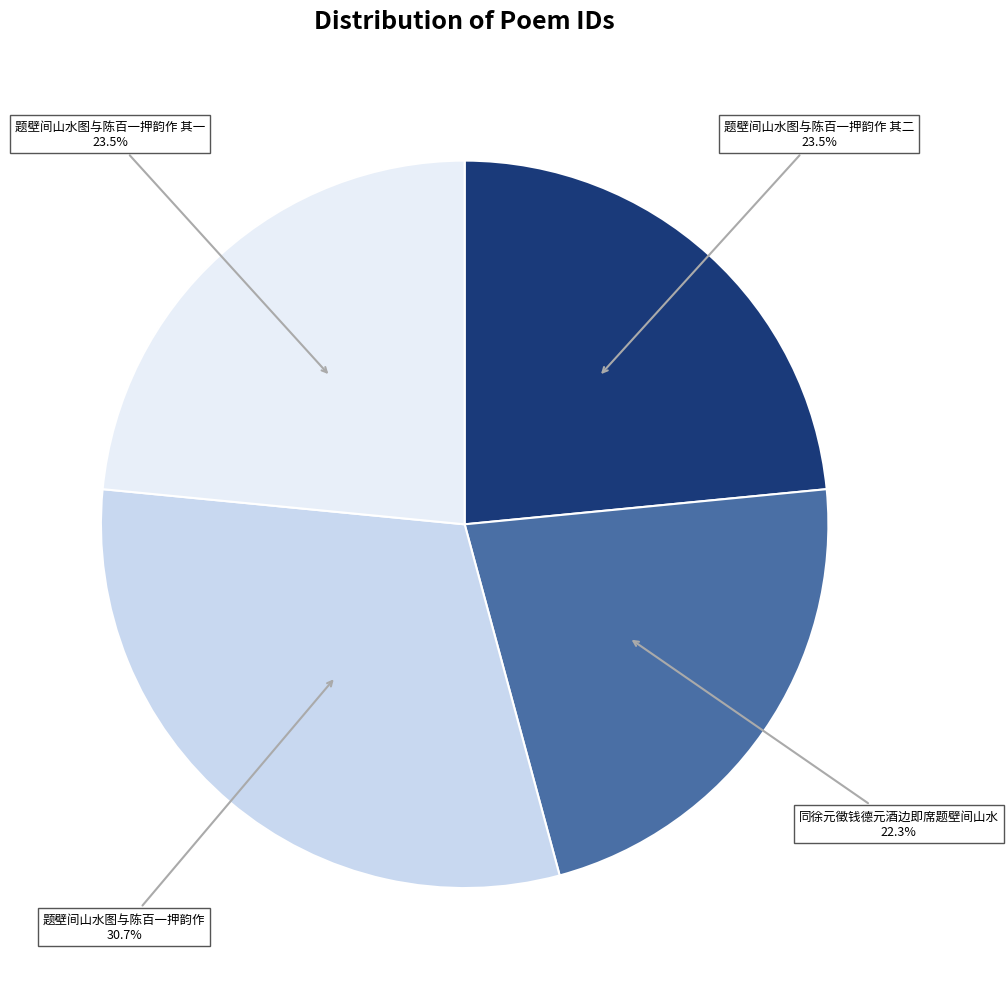

Is there a majority slice in this chart?

No